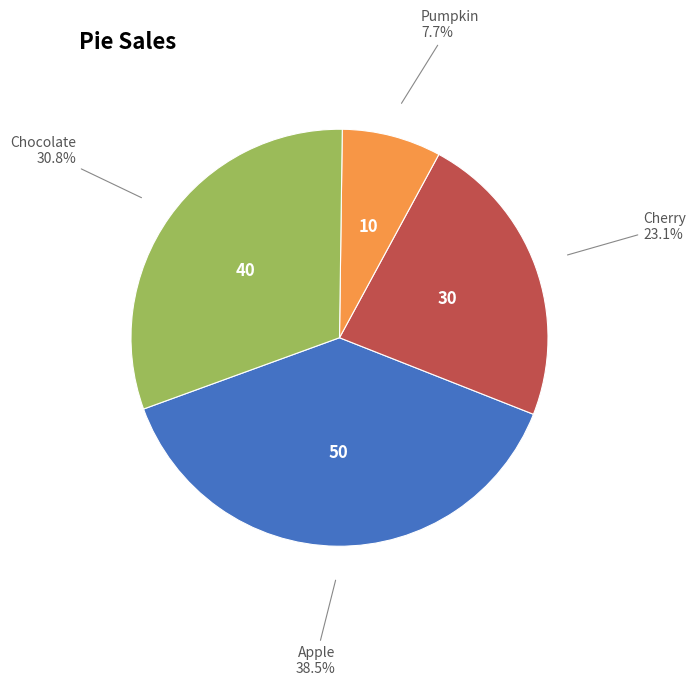

What is the ratio of the value at Chocolate to the value at Pumpkin?

4.0